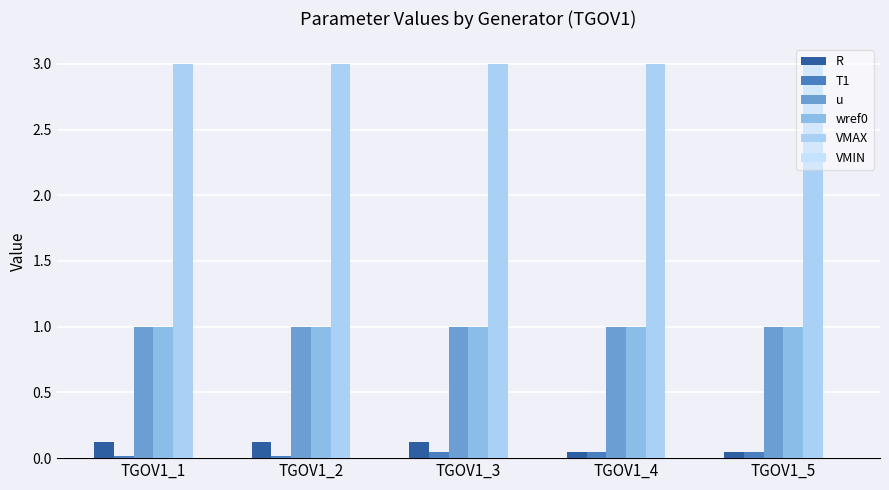

Where is T1 nearest to the value 0?

TGOV1_1